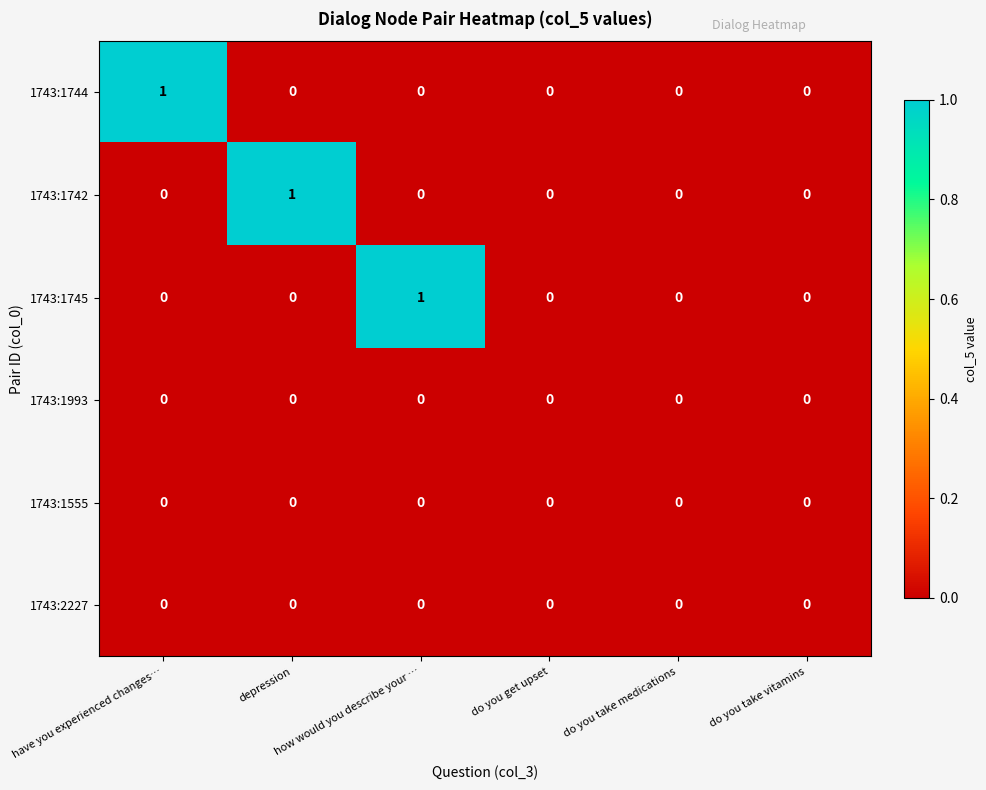

How many 1743:1742 values are between 0 and 1?

6